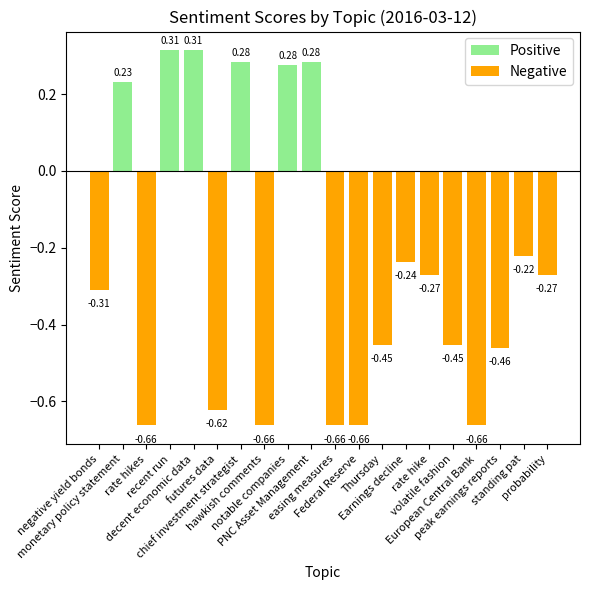

What is the difference between the maximum and second lowest values?

1.0